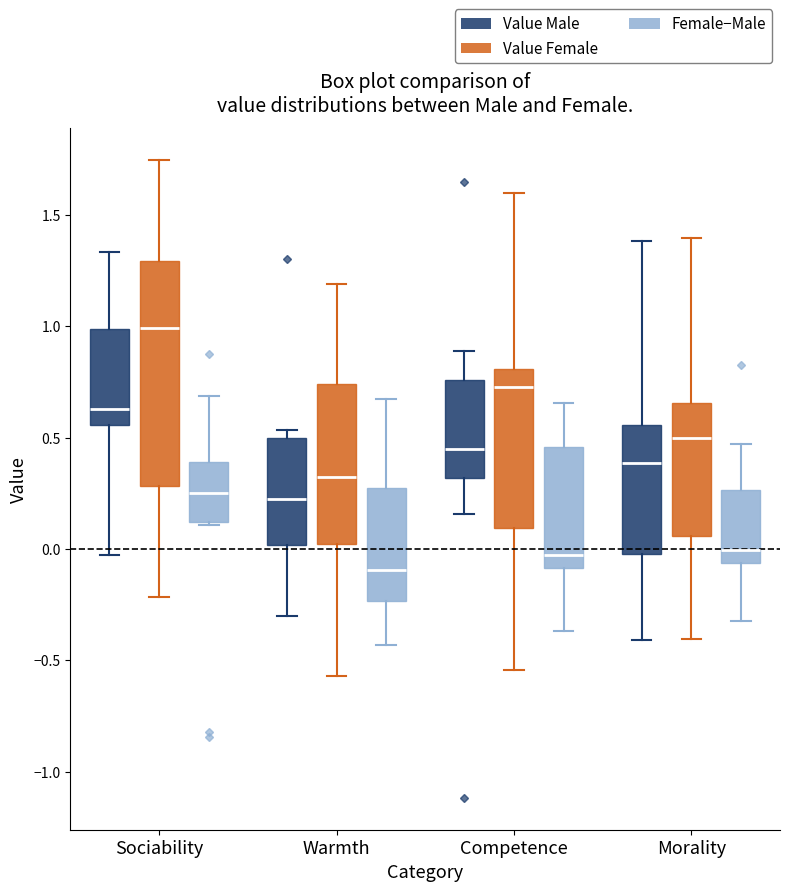

Which box has the highest median line?

Sociability (Value Female)